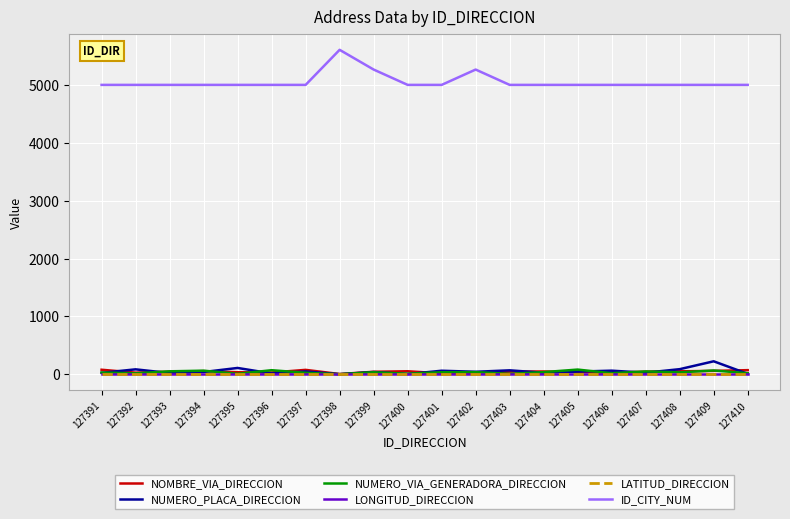

Does the chart have visible grid lines?

Yes